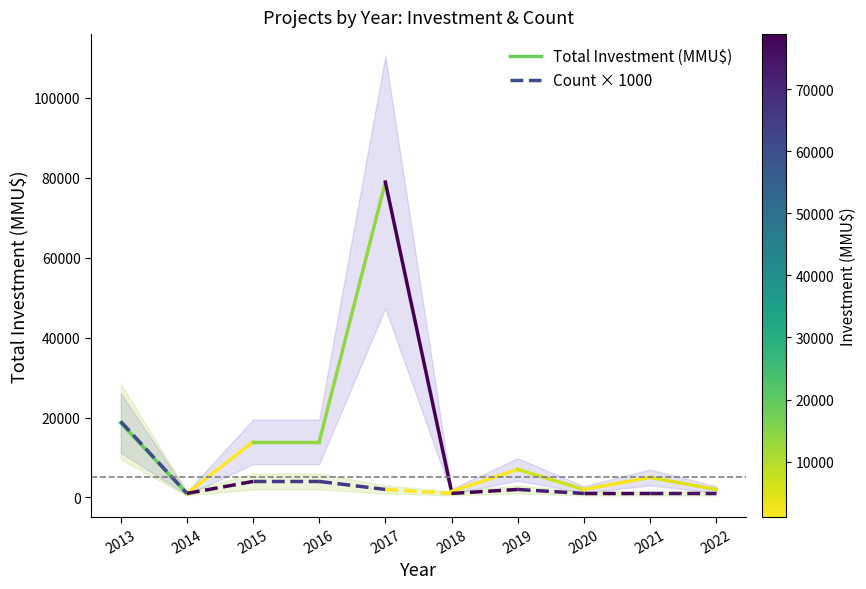

How many series are shown in this chart?

2